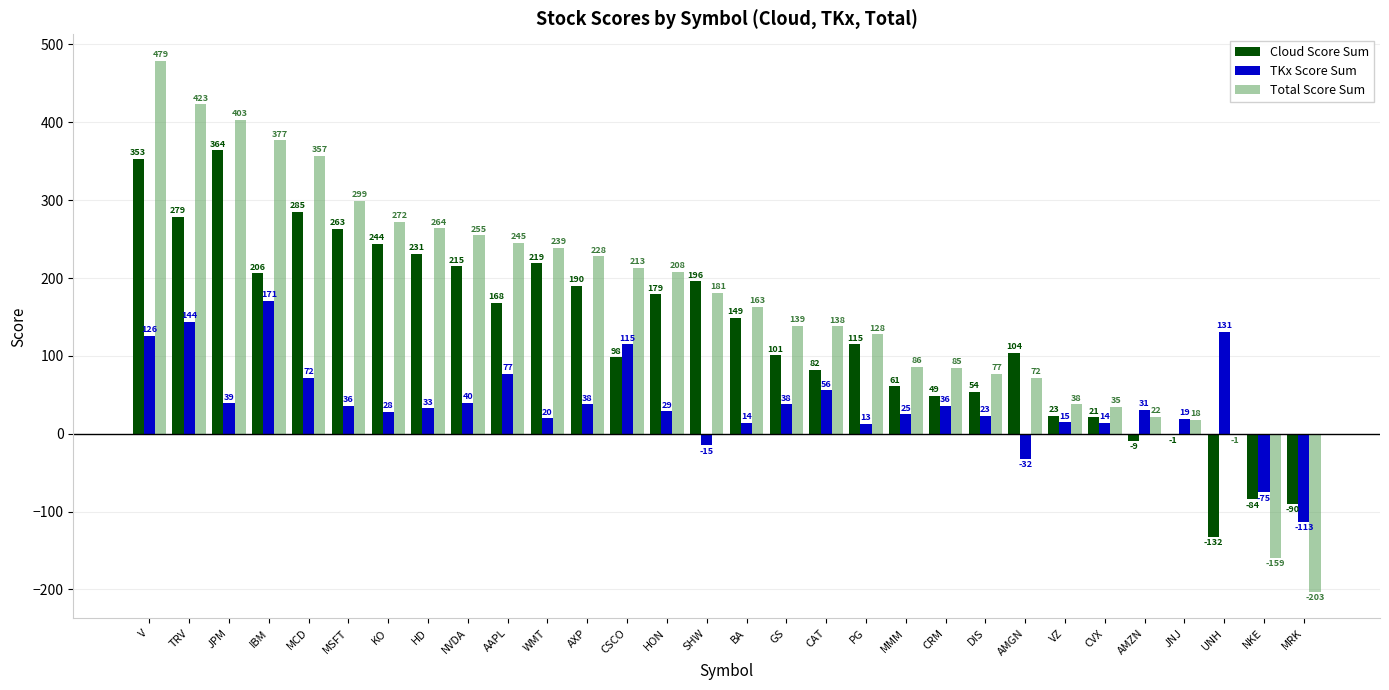

The TKx Score Sum series shows 42 at CSCO. True or false?

False